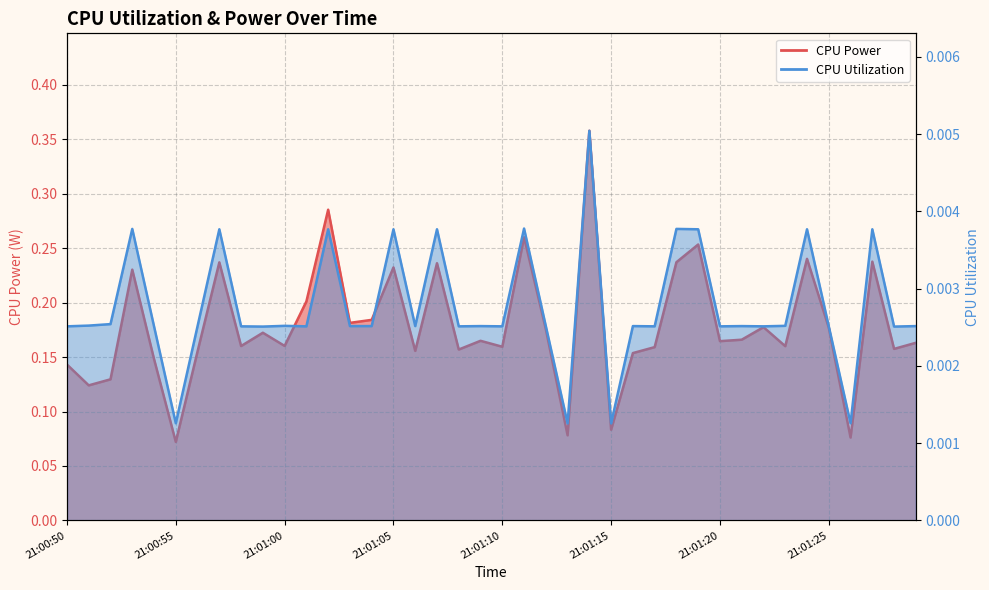

What is the value of the CPU Power point at the 24th from the left?

0.1